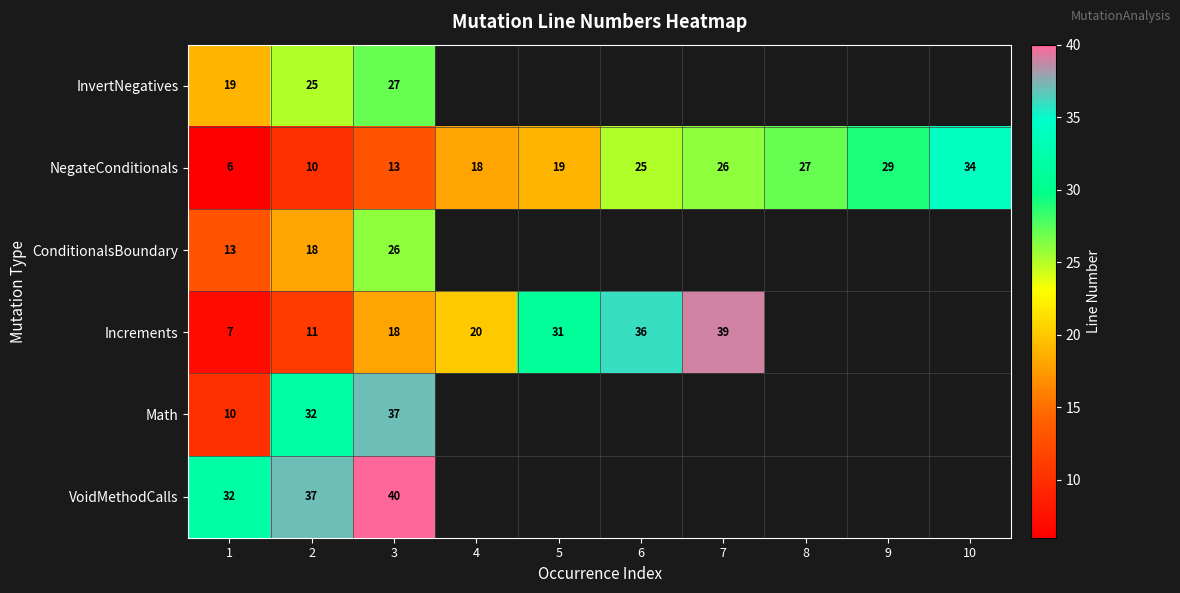

At 3, list the series in order from largest to smallest.

VoidMethodCalls, Math, InvertNegatives, ConditionalsBoundary, Increments, NegateConditionals